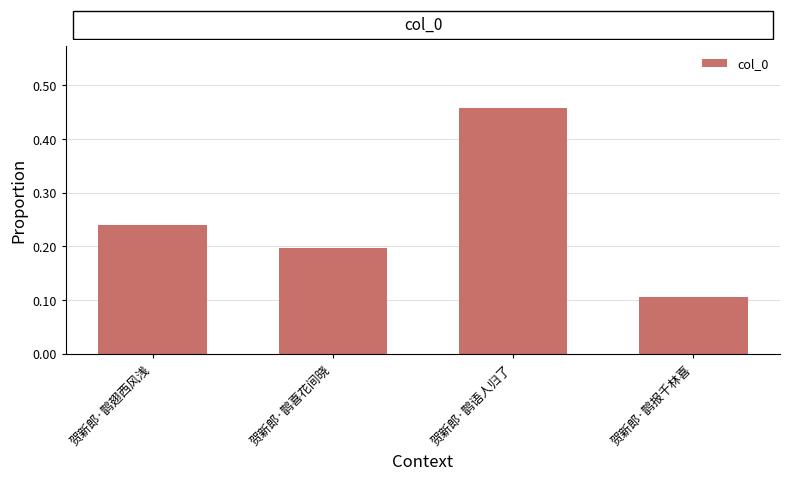

What is the minimum value shown in the chart?

0.1